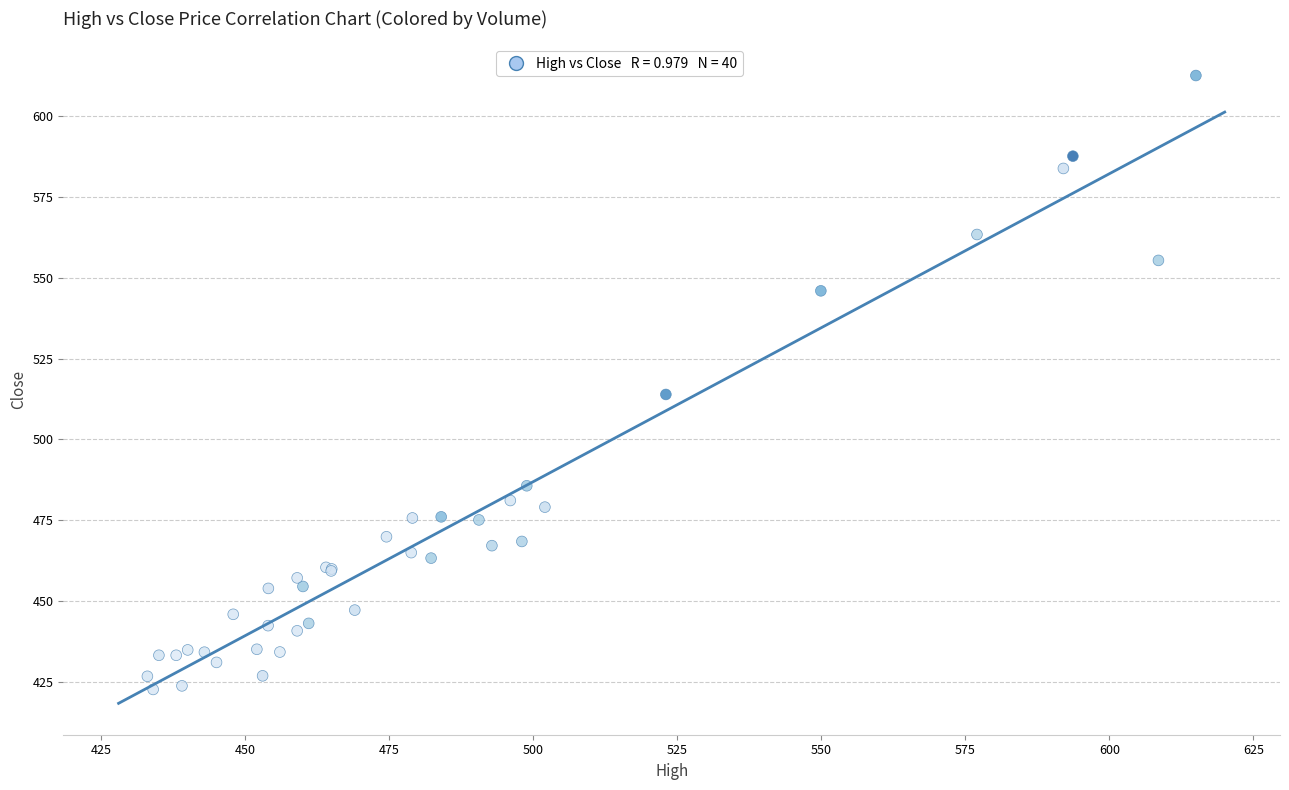

What Y value in the scatter plot is closest to 517?

513.9